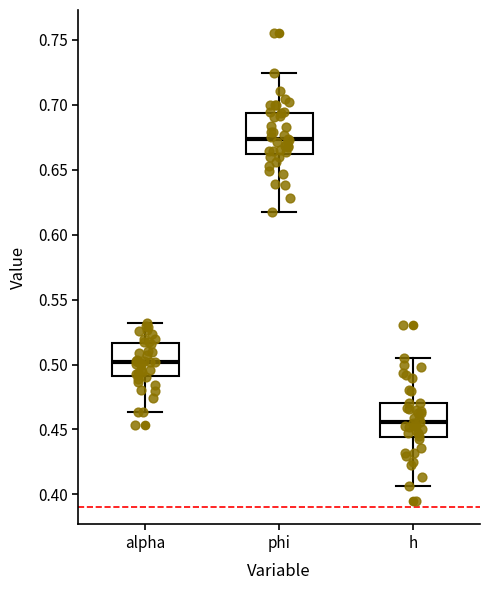

Reading left to right, transcribe this box plot: for each box, give where its median line is, the range the box spans, and where its two whiskers end, as read against the y-axis. The values are not printed on the chart, so give them approximately, as read against the axis.

alpha: median 0.500, box 0.490 to 0.515, whiskers 0.465 to 0.530
phi: median 0.675, box 0.660 to 0.695, whiskers 0.620 to 0.725
h: median 0.455, box 0.445 to 0.470, whiskers 0.405 to 0.505